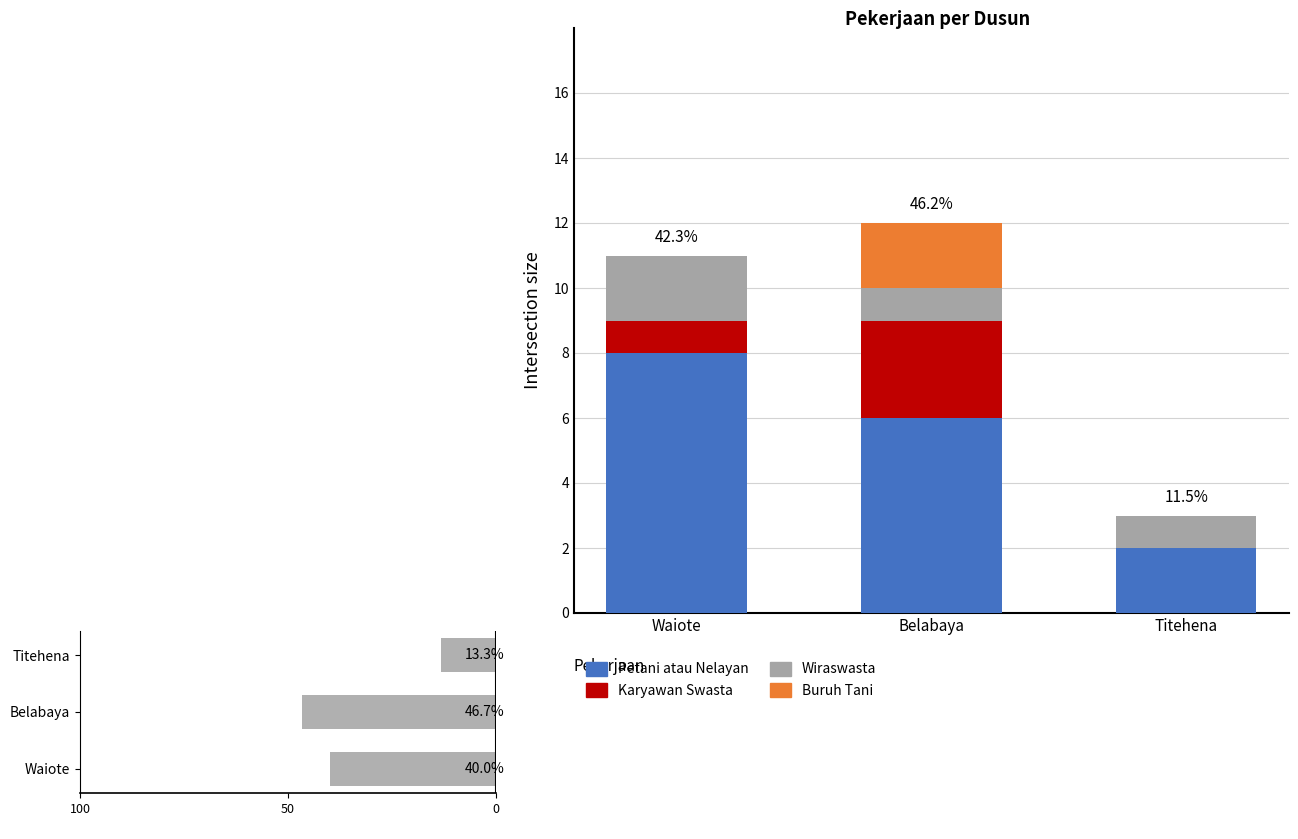

The Buruh Tani series shows 2 at Belabaya. True or false?

True